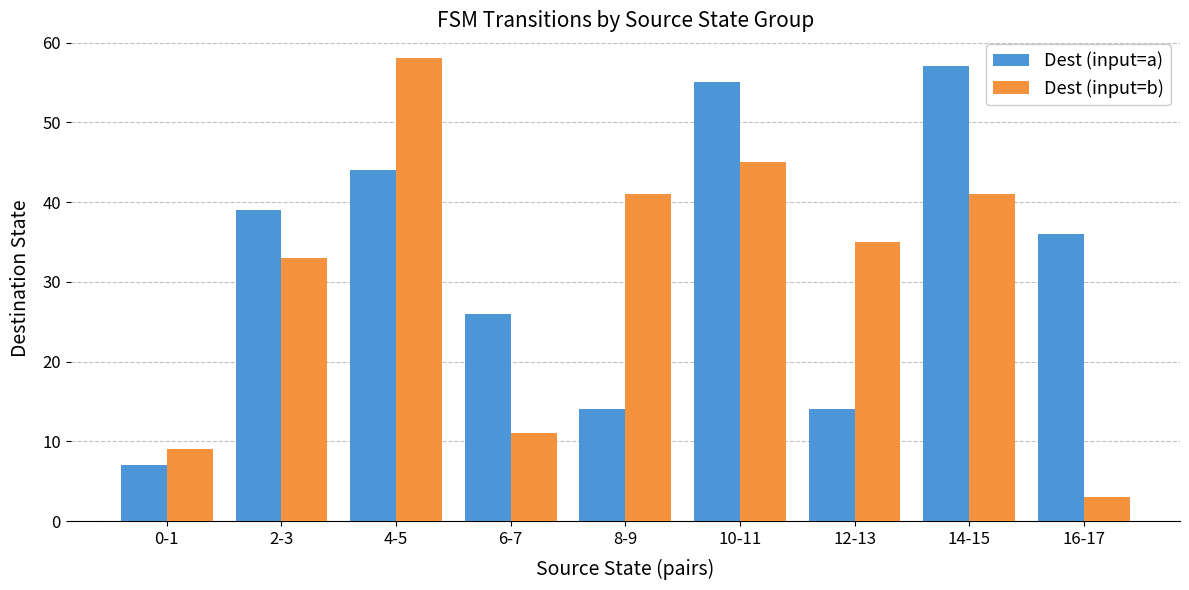

How many values in the Dest (input=a) series are below 36?

4